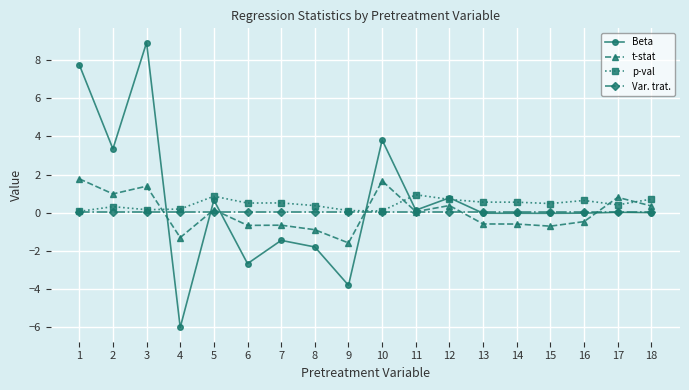

Which series ends up on top after the final intersection of t-stat and p-val?

p-val